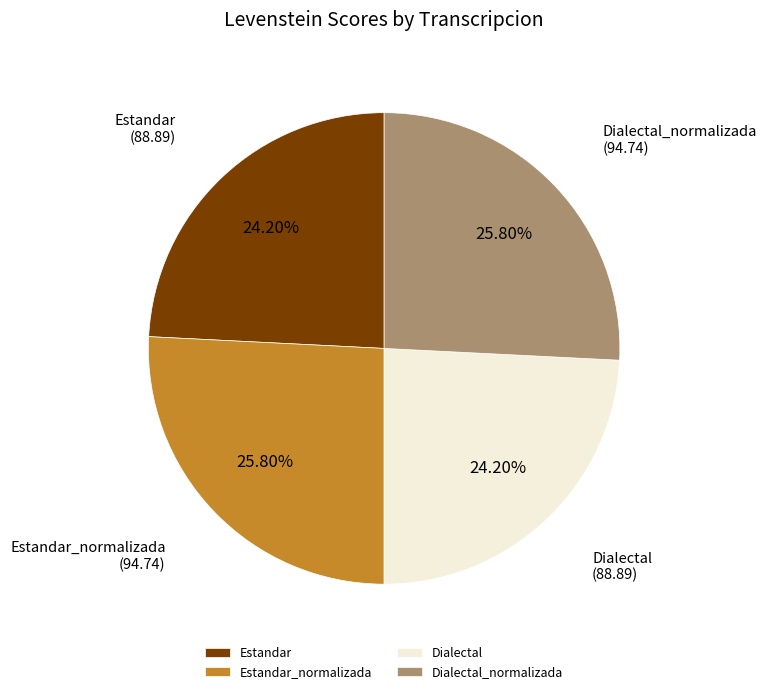

Is Dialectal_normalizada the majority of the pie?

No